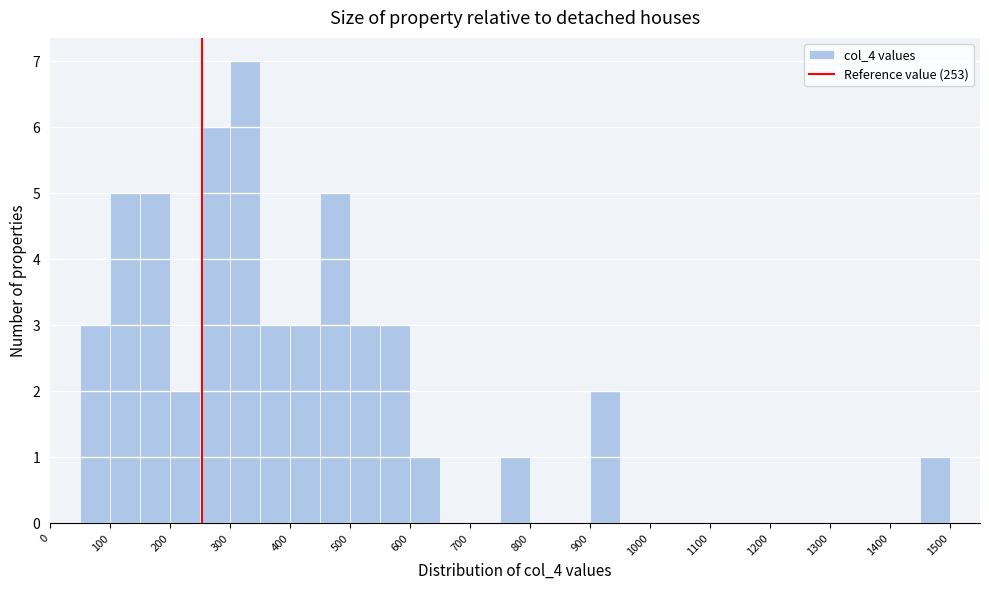

Reading left to right, transcribe this chart: for each bar, give the range it covers on the x-axis and its height. The values are not printed on the chart, so give them approximately, as read against the axis.

0 to 50: 0
50 to 100: 3
100 to 150: 5
150 to 200: 5
200 to 250: 2
250 to 300: 6
300 to 350: 7
350 to 400: 3
400 to 450: 3
450 to 500: 5
500 to 550: 3
550 to 600: 3
600 to 650: 1
650 to 700: 0
700 to 750: 0
750 to 800: 1
800 to 850: 0
850 to 900: 0
900 to 950: 2
950 to 1000: 0
1000 to 1050: 0
1050 to 1100: 0
1100 to 1150: 0
1150 to 1200: 0
1200 to 1250: 0
1250 to 1300: 0
1300 to 1350: 0
1350 to 1400: 0
1400 to 1450: 0
1450 to 1500: 1
1500 to 1550: 0